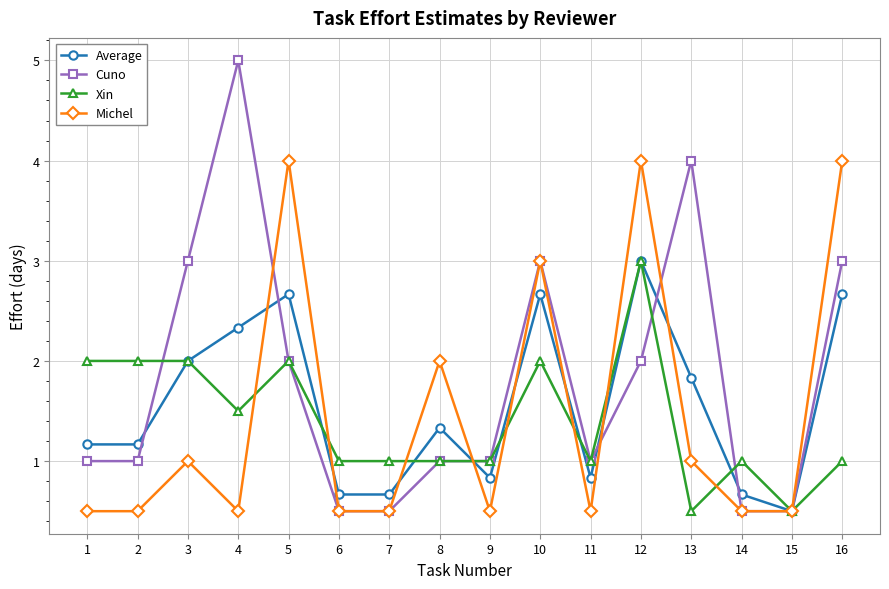

What is the total value across all series at 2?

4.7